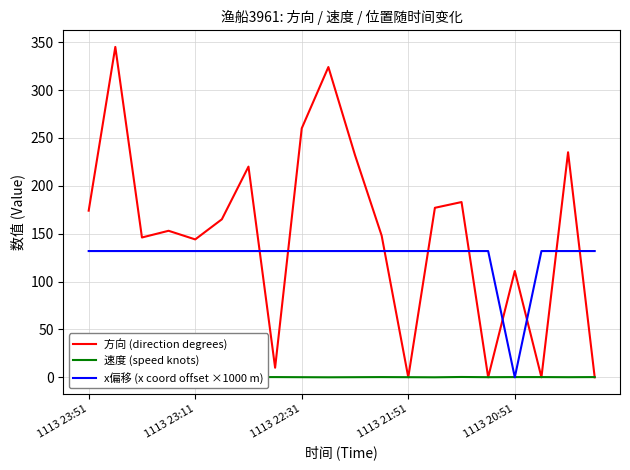

True or false: x偏移 (x coord offset ×1000 m) and 方向 (direction degrees) cross at least once.

True